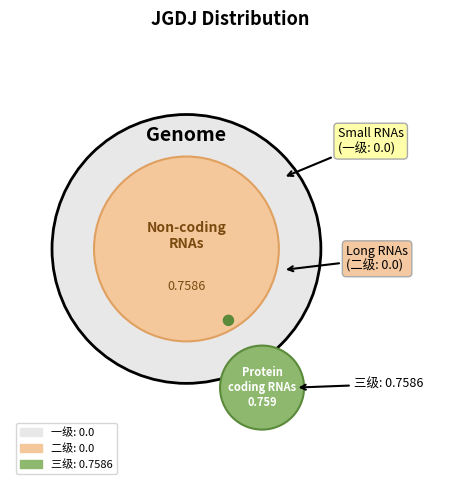

How many slices are in this pie chart?

3